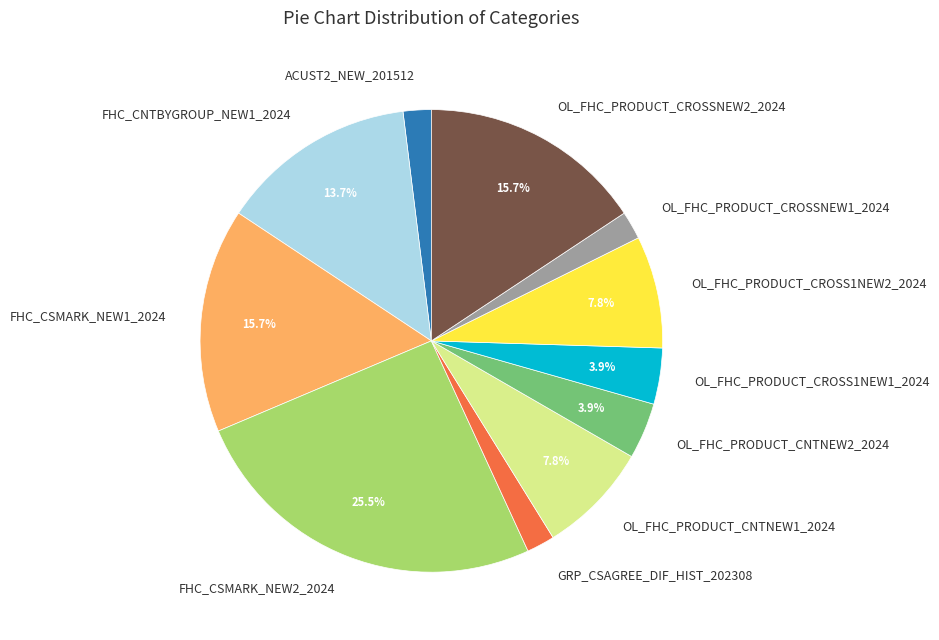

To the nearest percent, what percentage of the pie is FHC_CSMARK_NEW1_2024?

16%